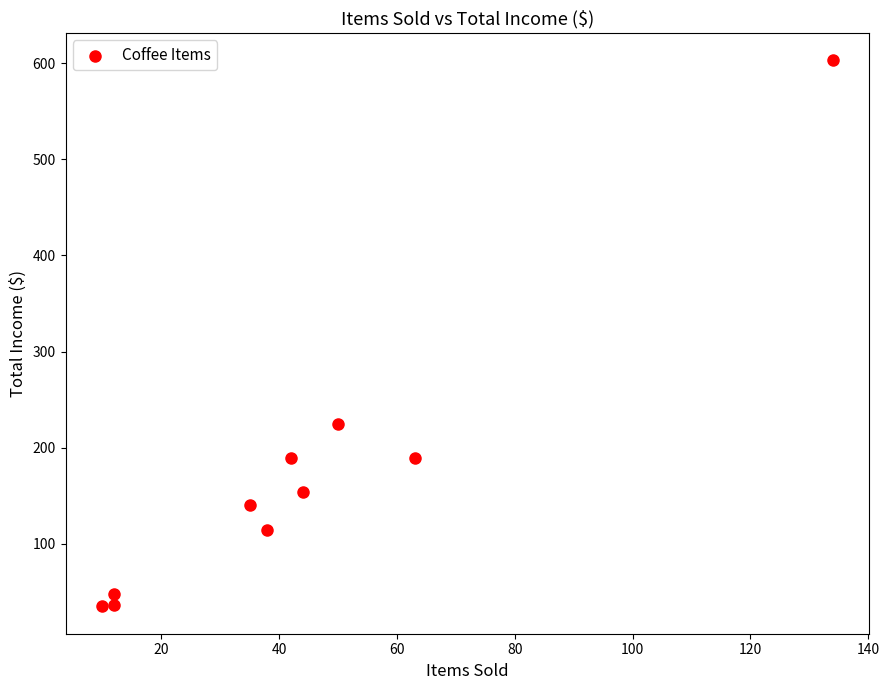

What is the average Y value?

173